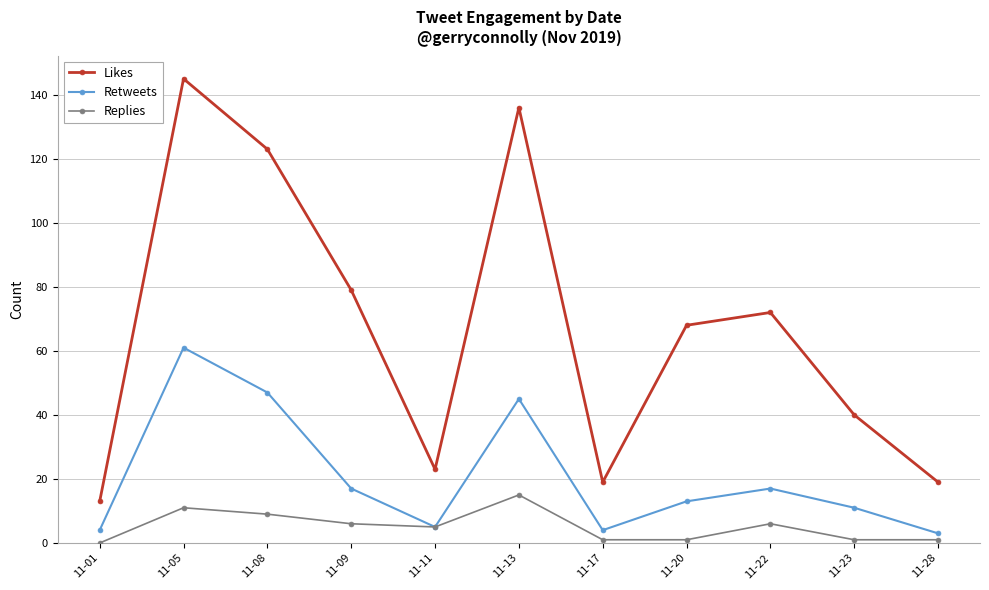

What value does the Replies series have at 11-05, to the nearest 10?

10